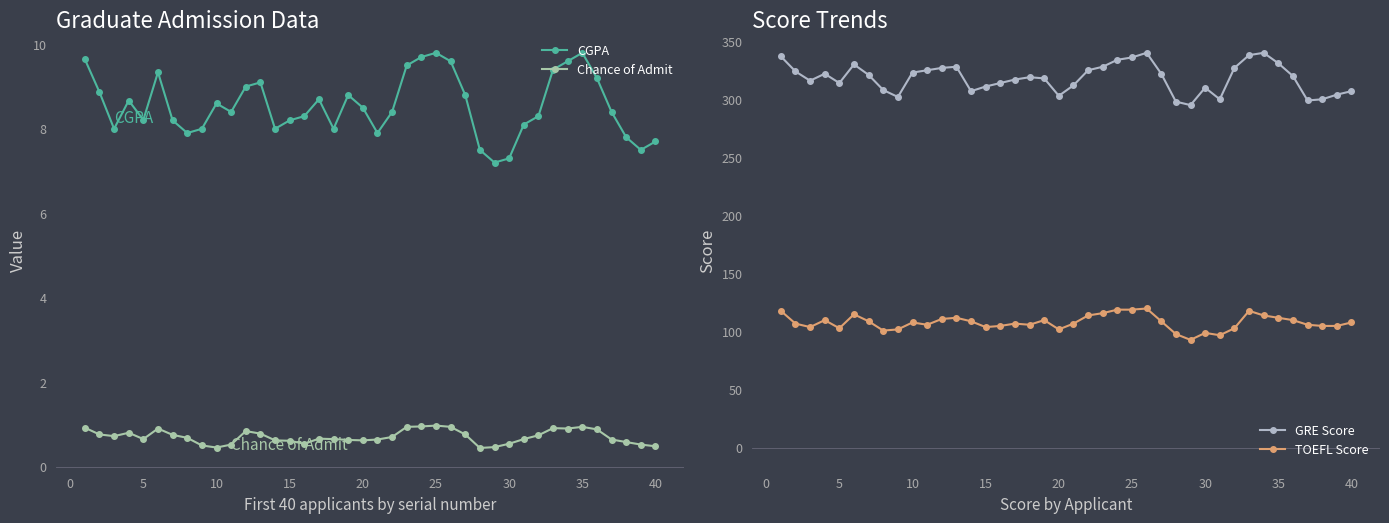

True or false: Chance of Admit and CGPA intersect in this chart.

False